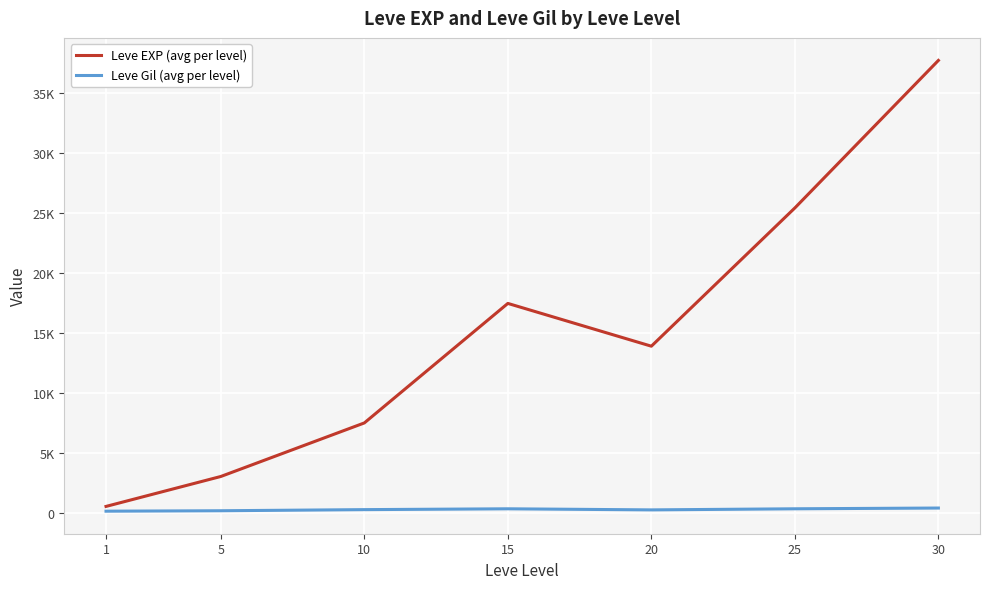

Between 10 and 15, which series saw the biggest shift?

Leve EXP (avg per level)